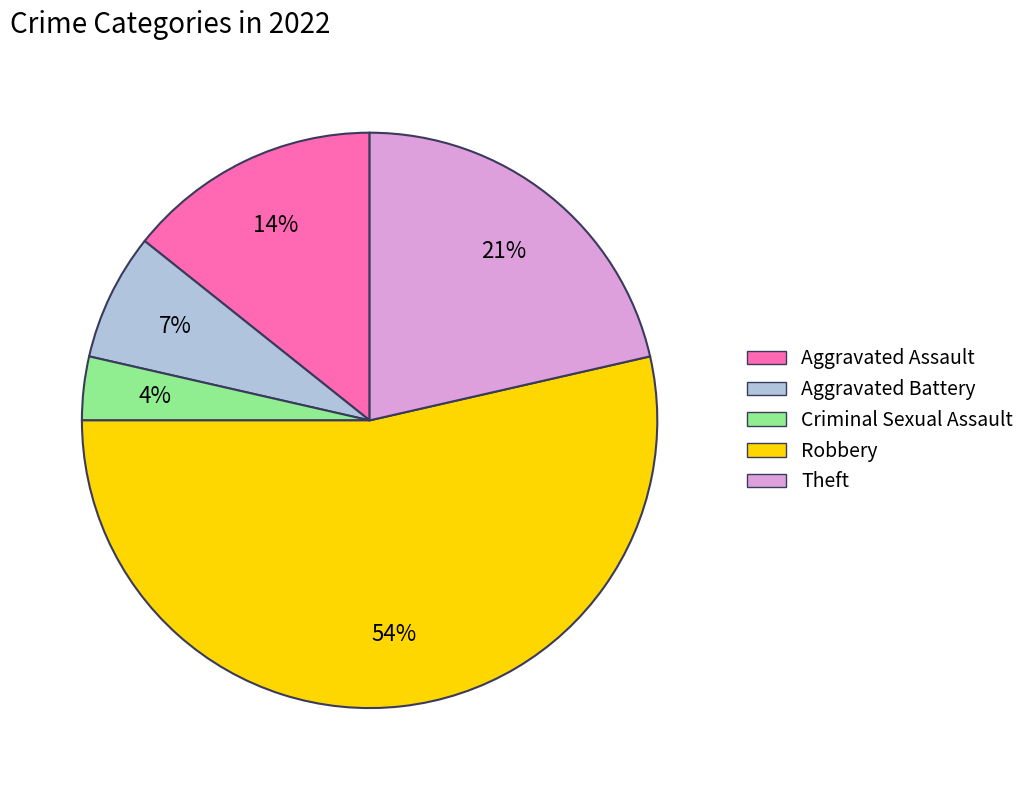

To the nearest percent, what percentage of the pie is Criminal Sexual Assault?

4%